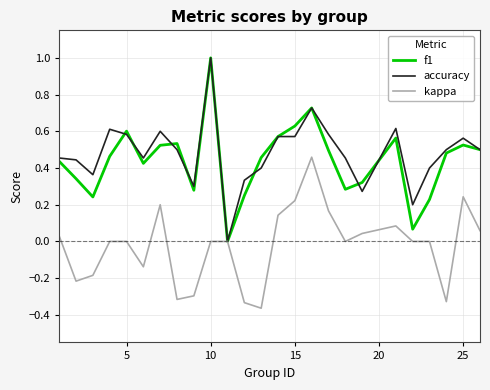

How many positive values does the accuracy series have?

24